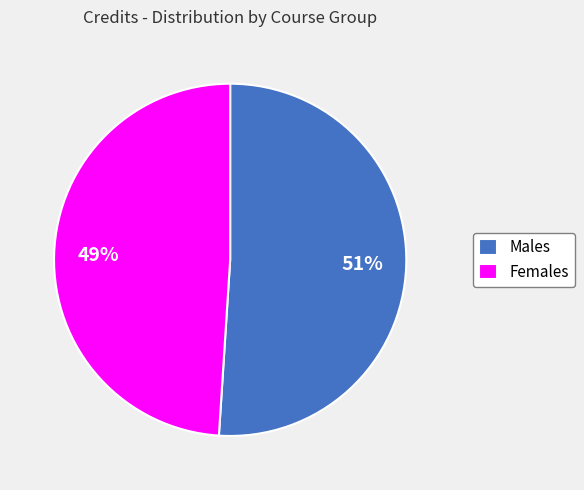

Rank the categories by value from highest to lowest.

Males, Females